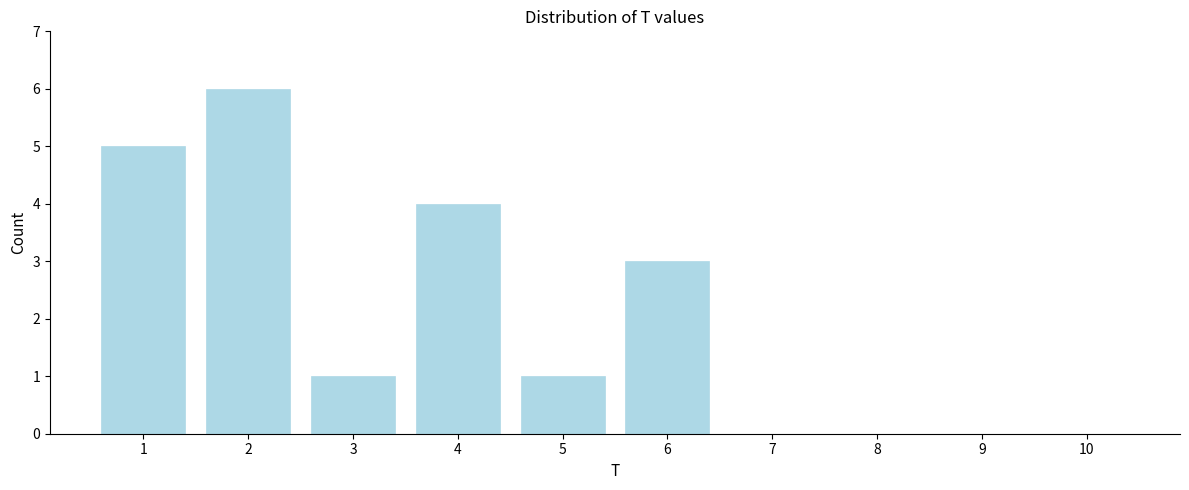

Reading left to right, what are all the values shown in this chart?

1=5	2=6	3=1	4=4	5=1	6=3	7=0	8=0	9=0	10=0